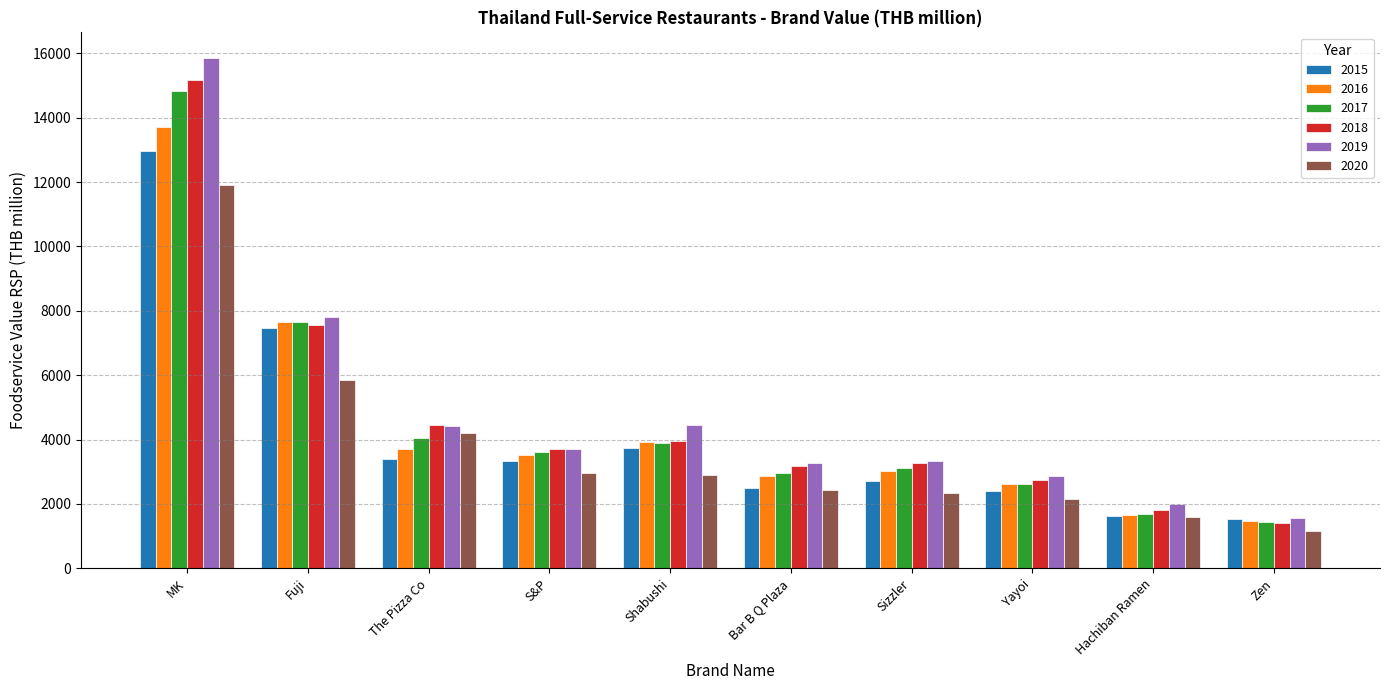

At which category is the sum across all series the highest?

MK